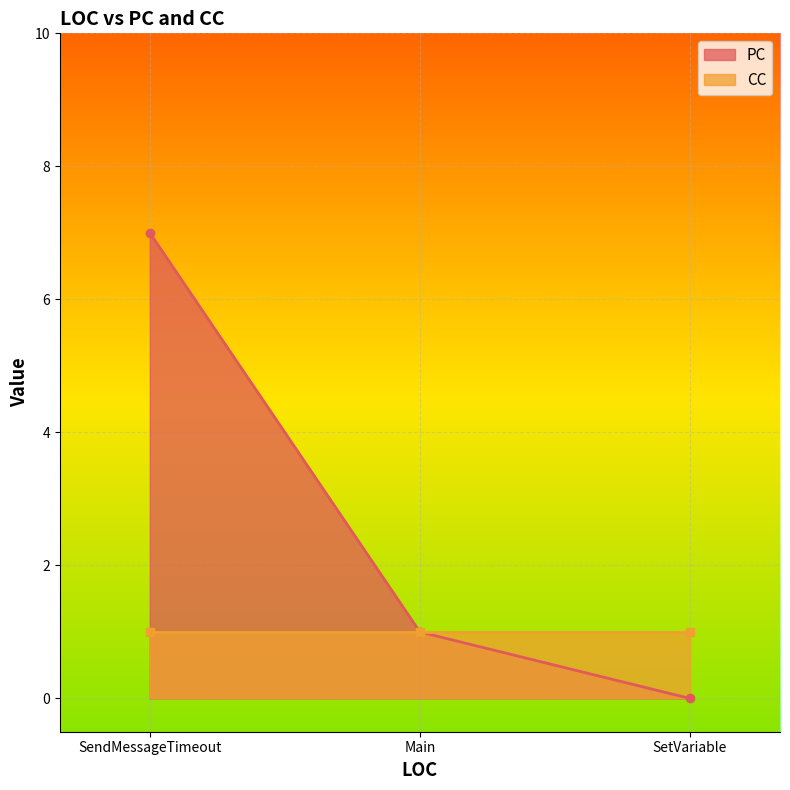

What is the difference between the maximum and second lowest values in the PC series?

6